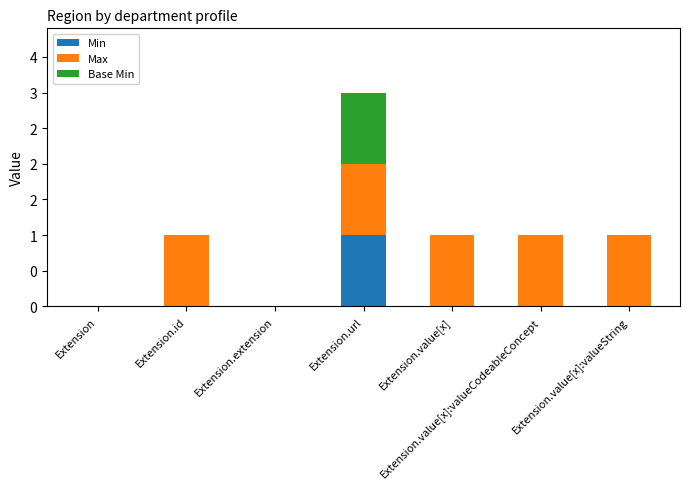

What is the sum of all Min values?

1